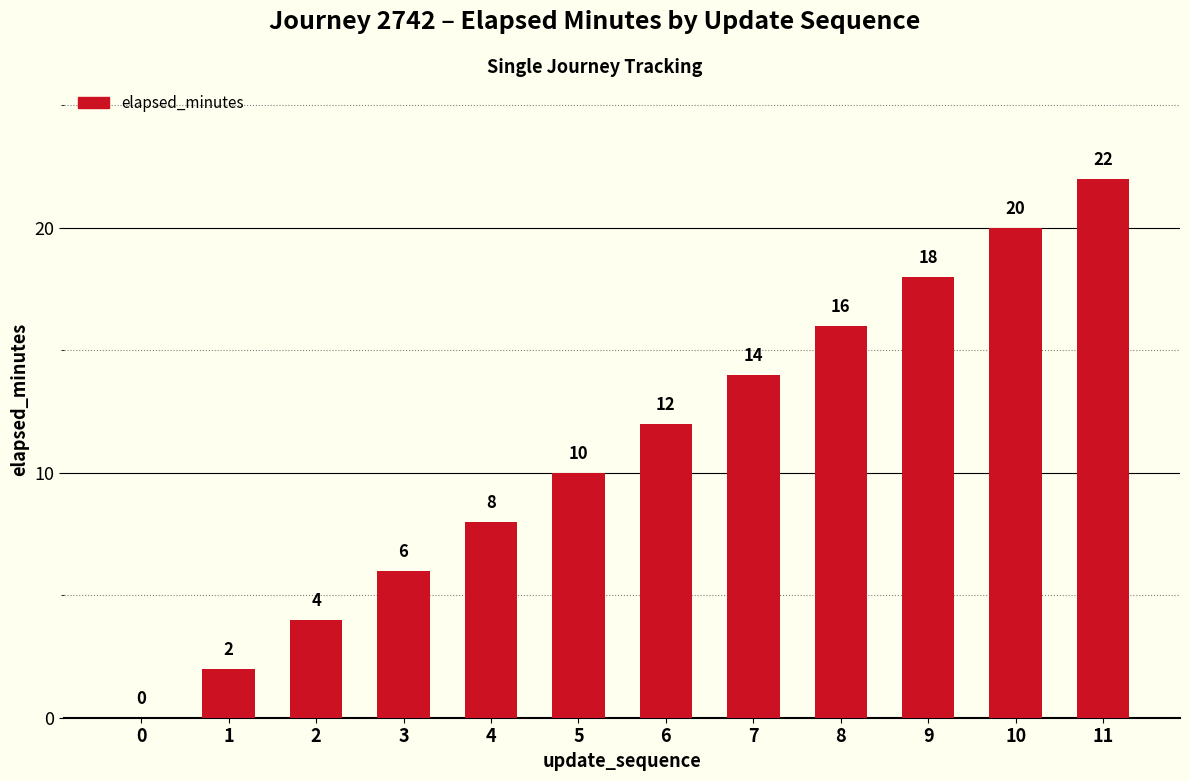

What is the sum of all values?

132